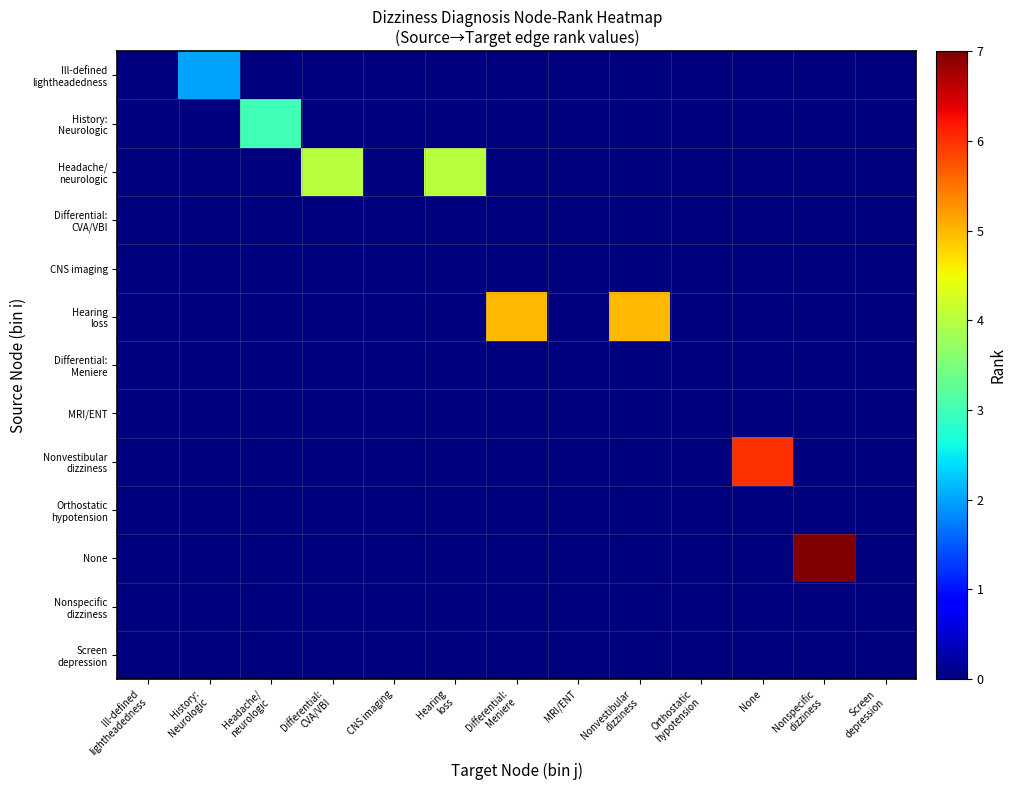

At which category is the sum across all series the highest?

Nonspecific
dizziness